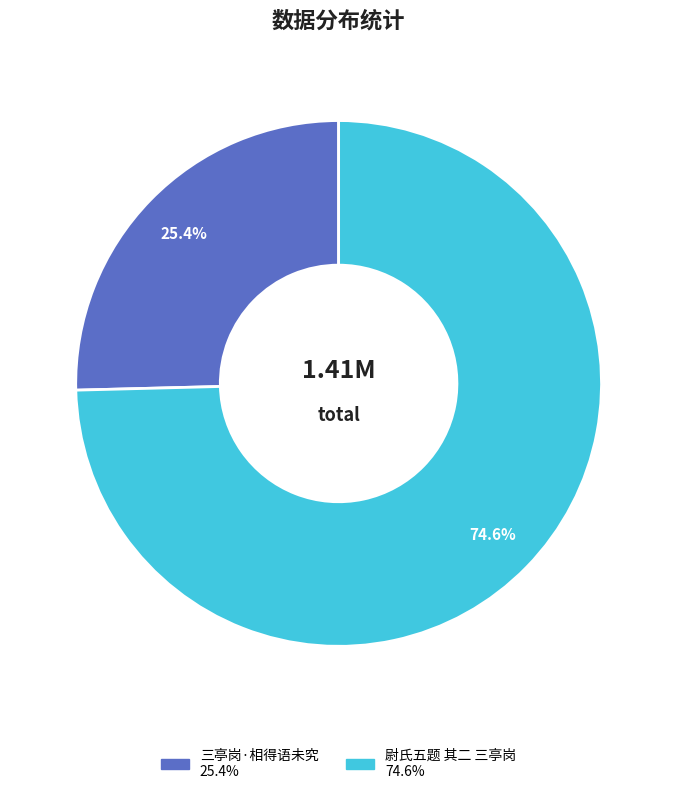

What is the smallest slice in the pie chart?

三亭岗·相得语未究